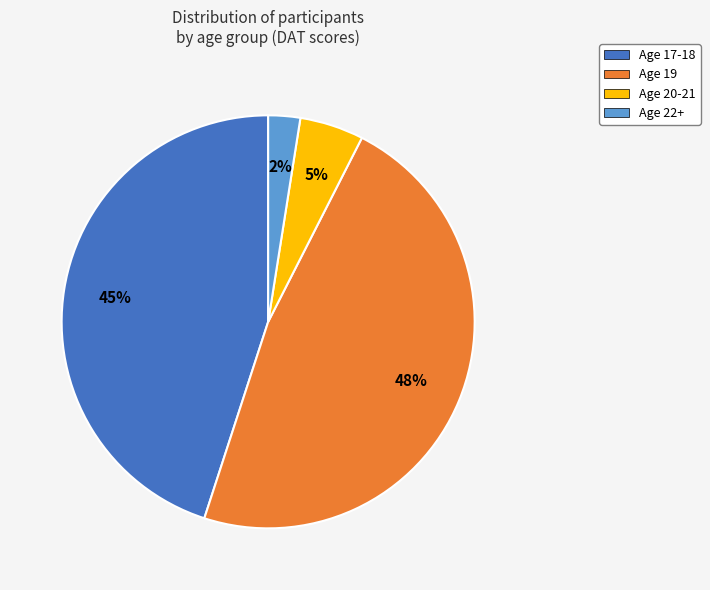

Is there a majority slice in this chart?

No